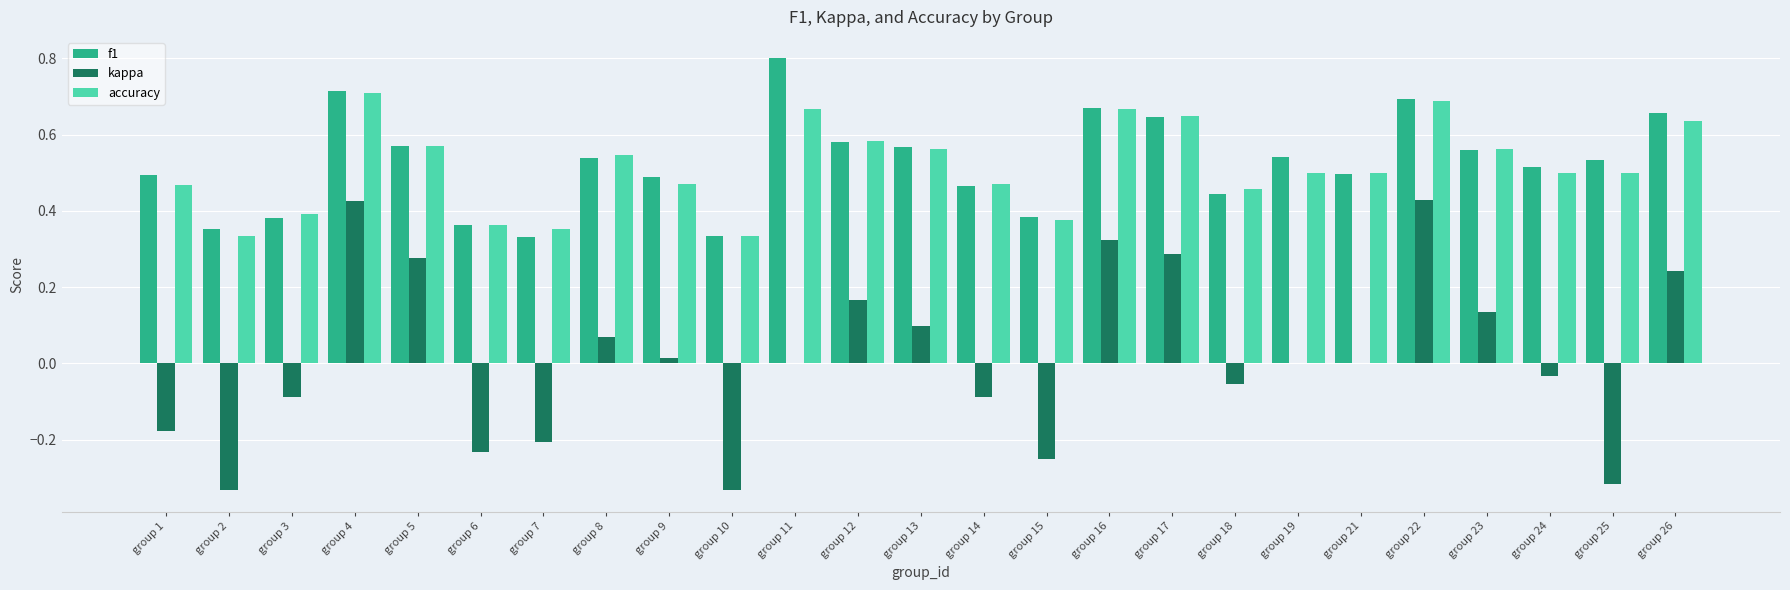

What is the sum of all accuracy values?

12.9